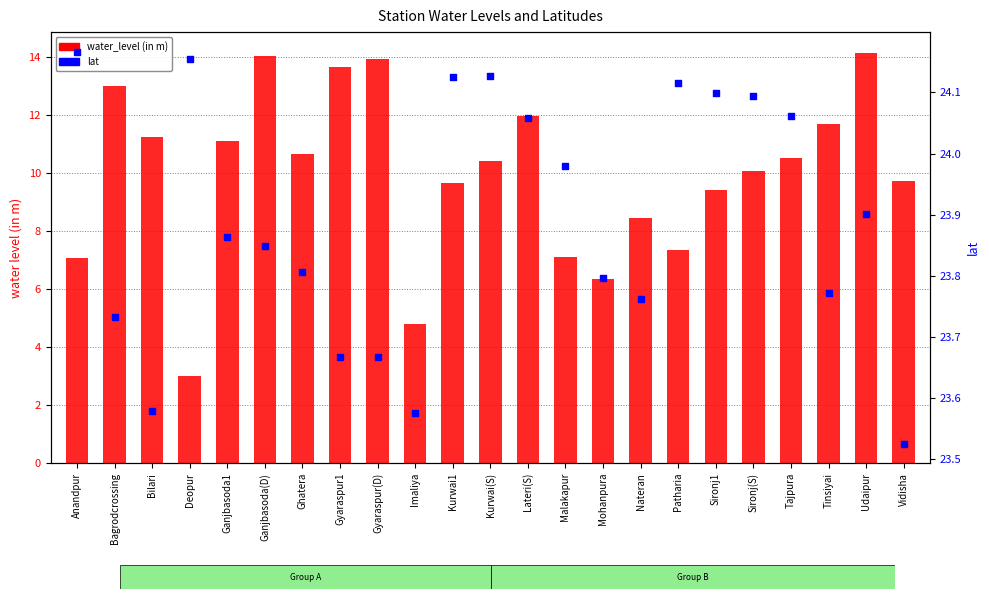

What are all the series names shown in the legend?

water_level (in m), lat